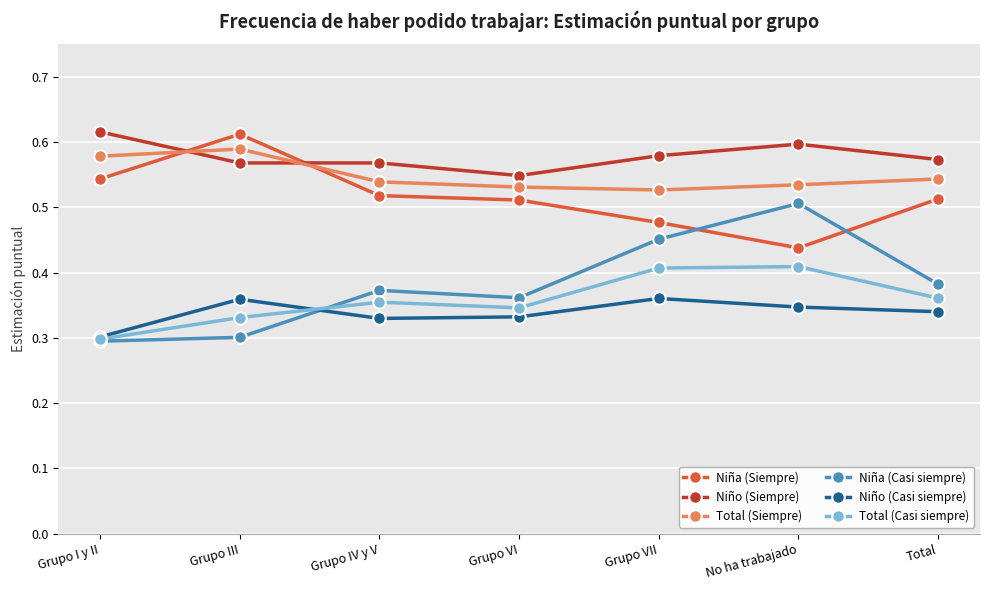

What position from the left is Grupo III?

2